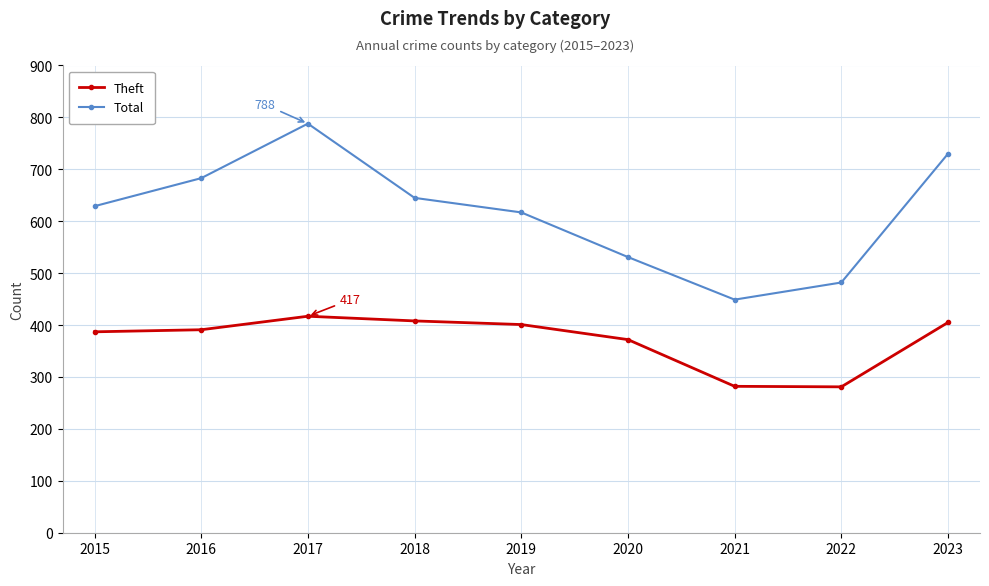

True or false: Total has a value of 1094 at 2018.

False